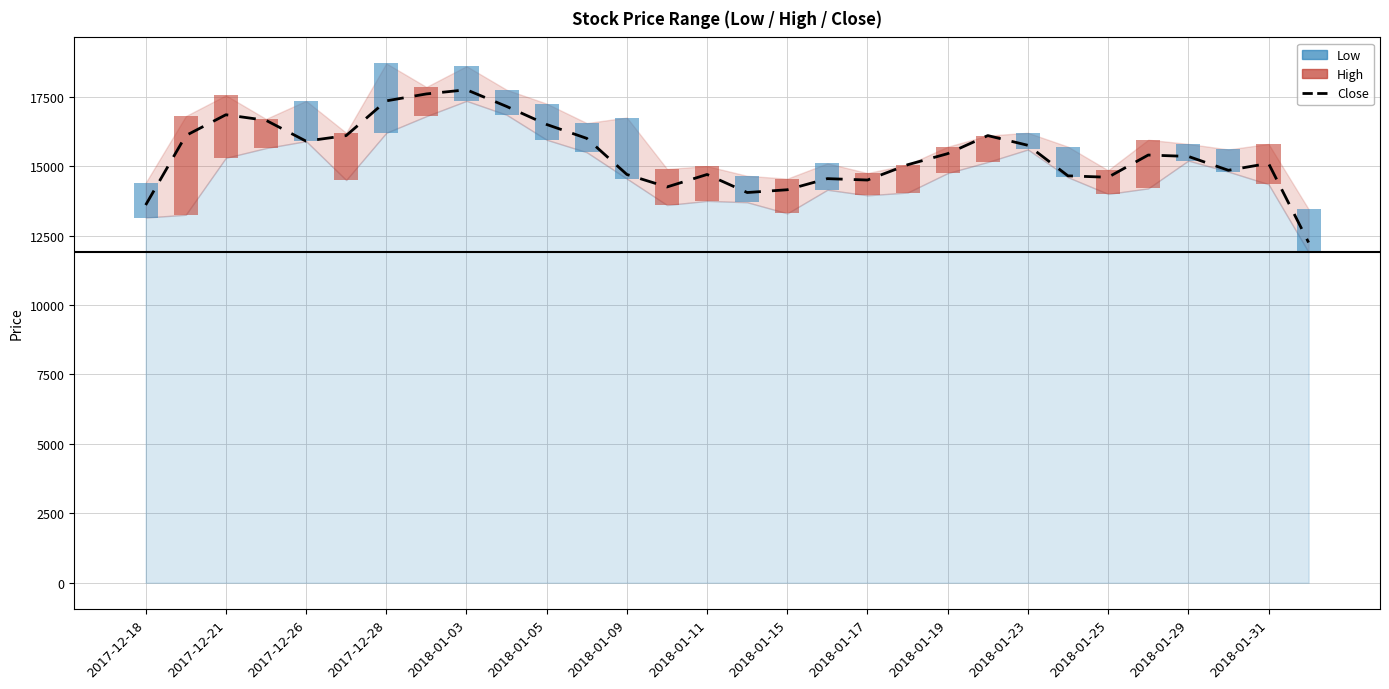

What is the difference between the second highest and minimum values?

5350